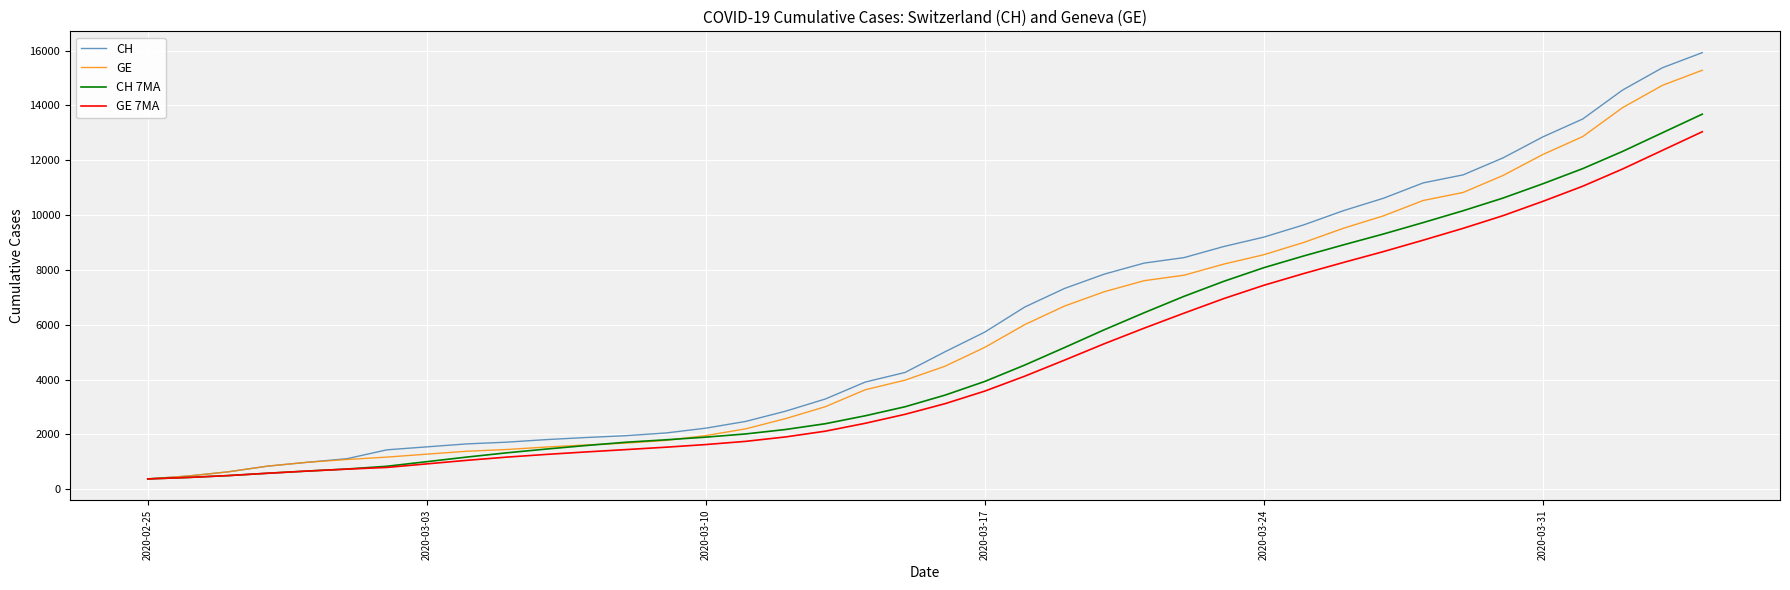

Which series has the largest range (max minus min)?

CH